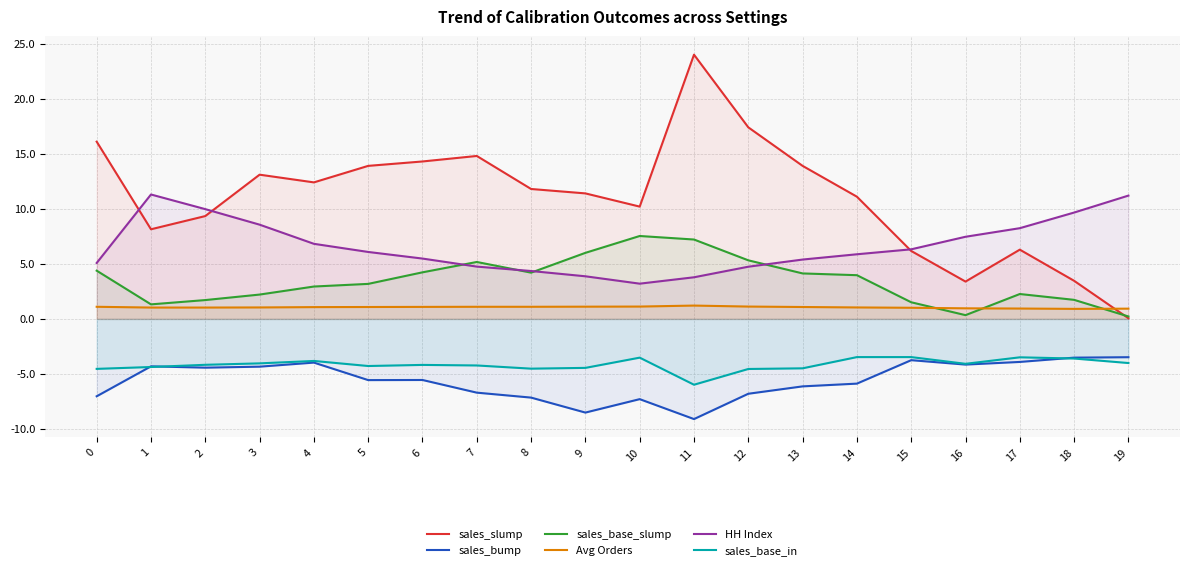

What is the difference between the HH Index values at 16 and 5?

1.4